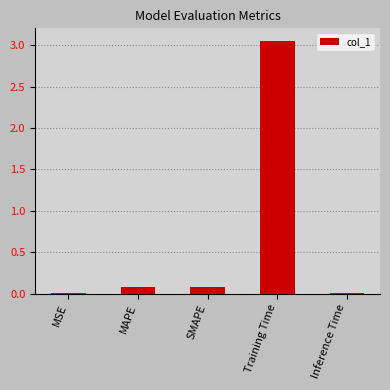

The value at SMAPE is 0.1. True or false?

True